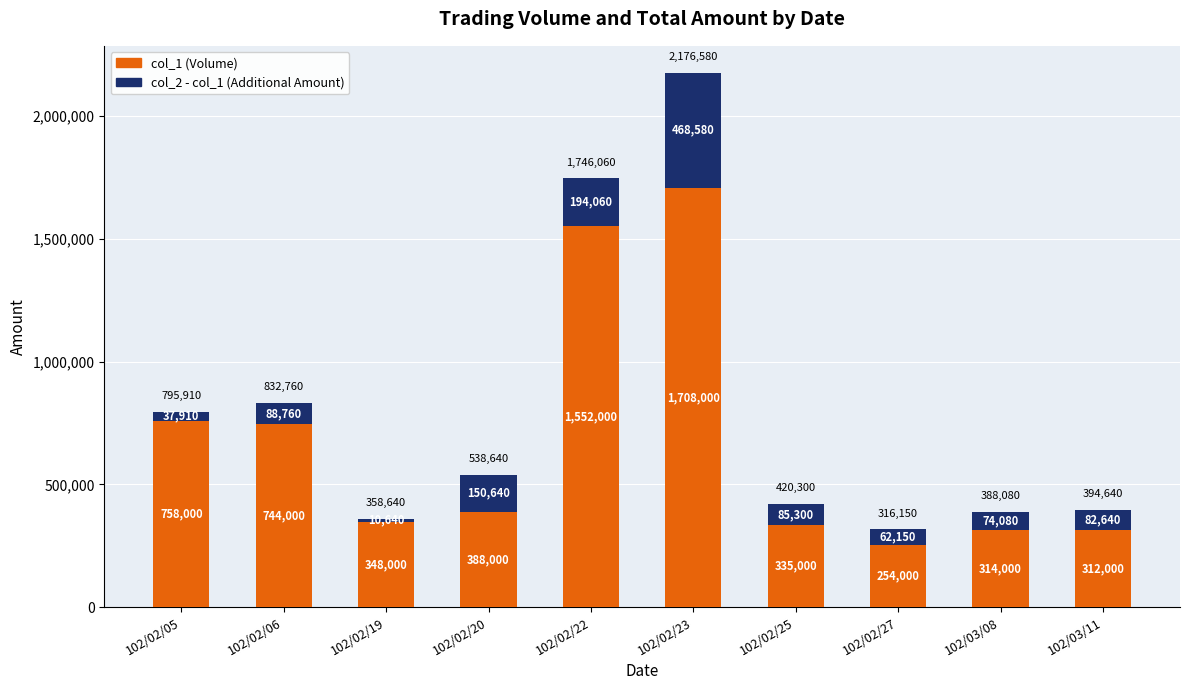

What is the value of the col_1 (Volume) bar at the 7th from the left?

335000